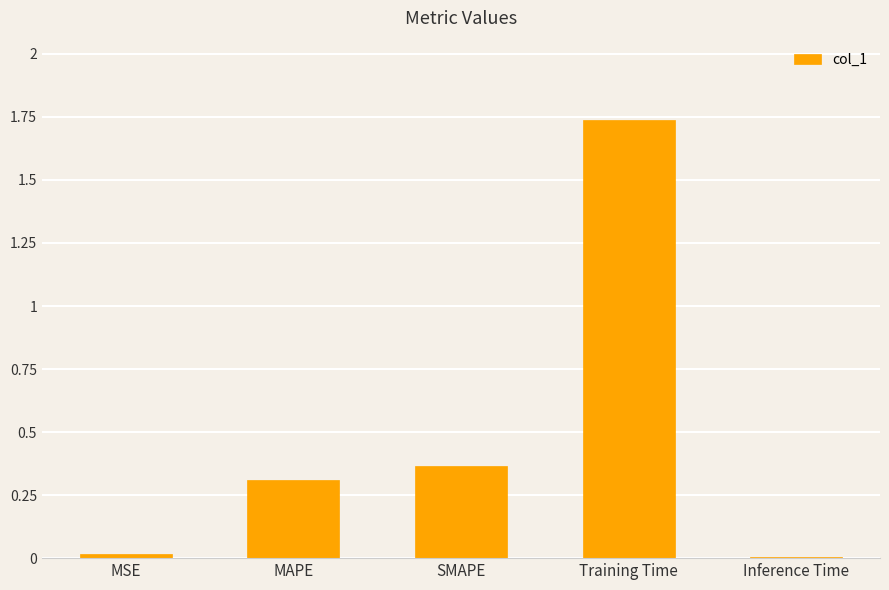

At which category does the chart reach its peak across all series?

Training Time